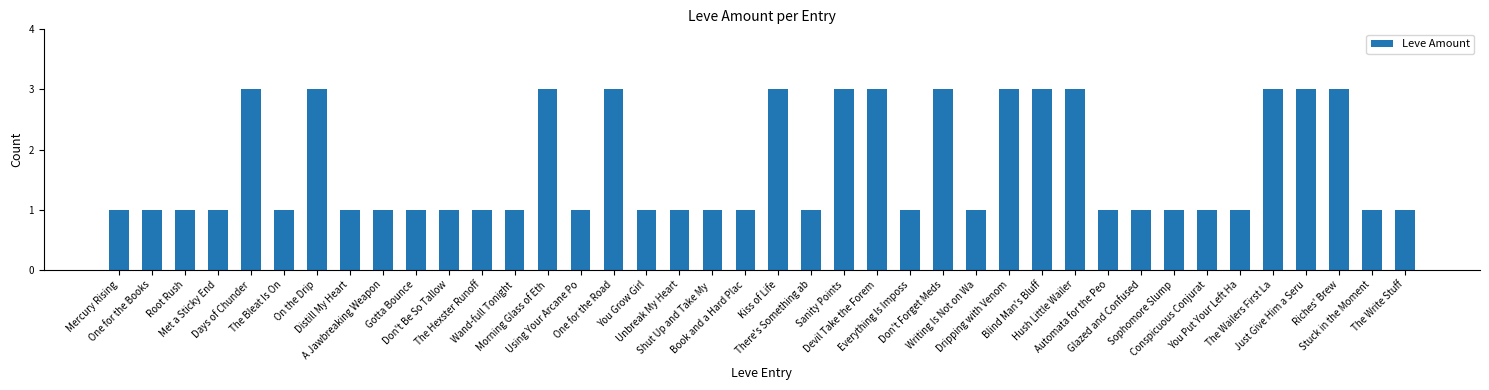

Reading left to right, list all the values displayed in this chart.

Mercury Rising=1	One for the Books=1	Root Rush=1	Met a Sticky End=1	Days of Chunder=3	The Bleat Is On=1	On the Drip=3	Distill My Heart=1	A Jawbreaking Weapon=1	Gotta Bounce=1	Don't Be So Tallow=1	The Hexster Runoff=1	Wand-full Tonight=1	Morning Glass of Eth=3	Using Your Arcane Po=1	One for the Road=3	You Grow Girl=1	Unbreak My Heart=1	Shut Up and Take My =1	Book and a Hard Plac=1	Kiss of Life=3	There's Something ab=1	Sanity Points=3	Devil Take the Forem=3	Everything Is Imposs=1	Don't Forget Meds=3	Writing Is Not on Wa=1	Dripping with Venom=3	Blind Man's Bluff=3	Hush Little Wailer=3	Automata for the Peo=1	Glazed and Confused=1	Sophomore Slump=1	Conspicuous Conjurat=1	You Put Your Left Ha=1	The Wailers First La=3	Just Give Him a Seru=3	Riches' Brew=3	Stuck in the Moment=1	The Write Stuff=1